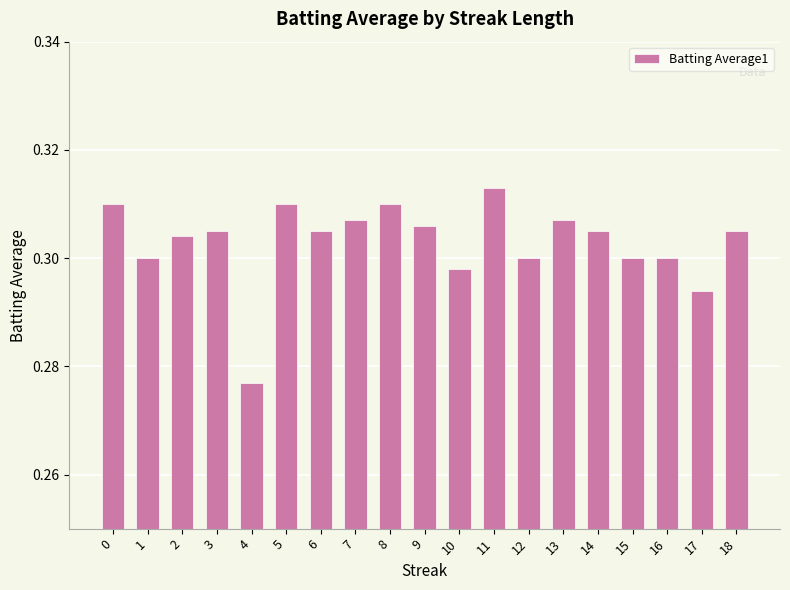

How many bars are there in total?

19